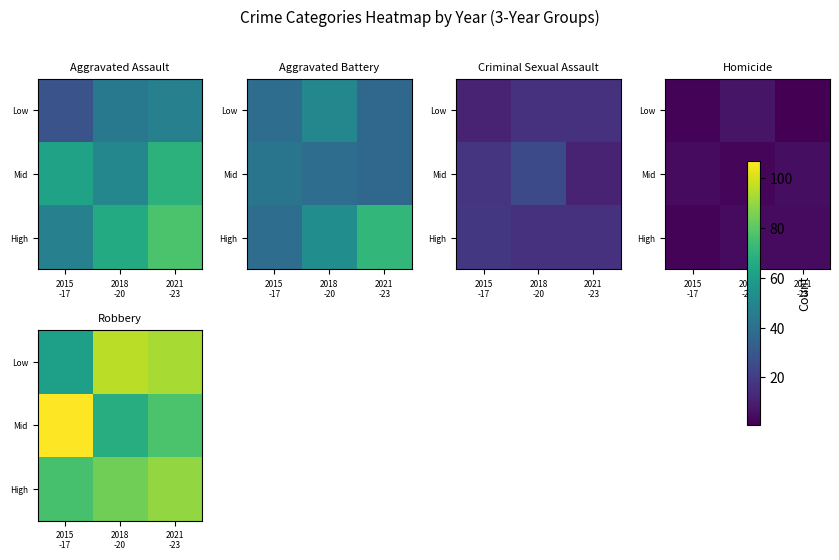

How many values in the Low series are below 93?

1